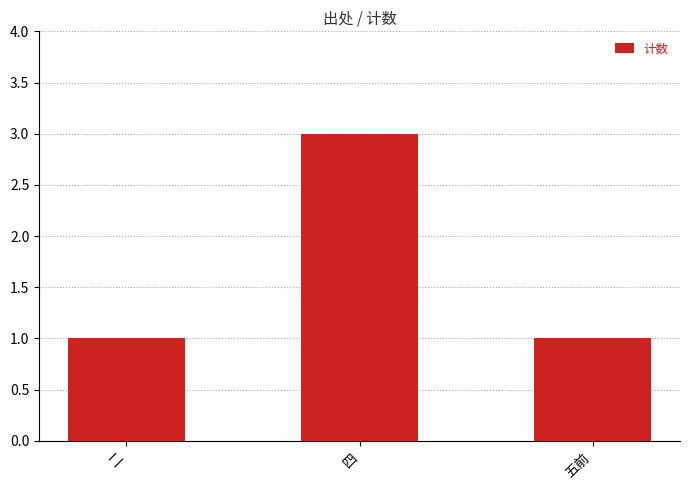

Which has a higher value, 四 or 二?

四